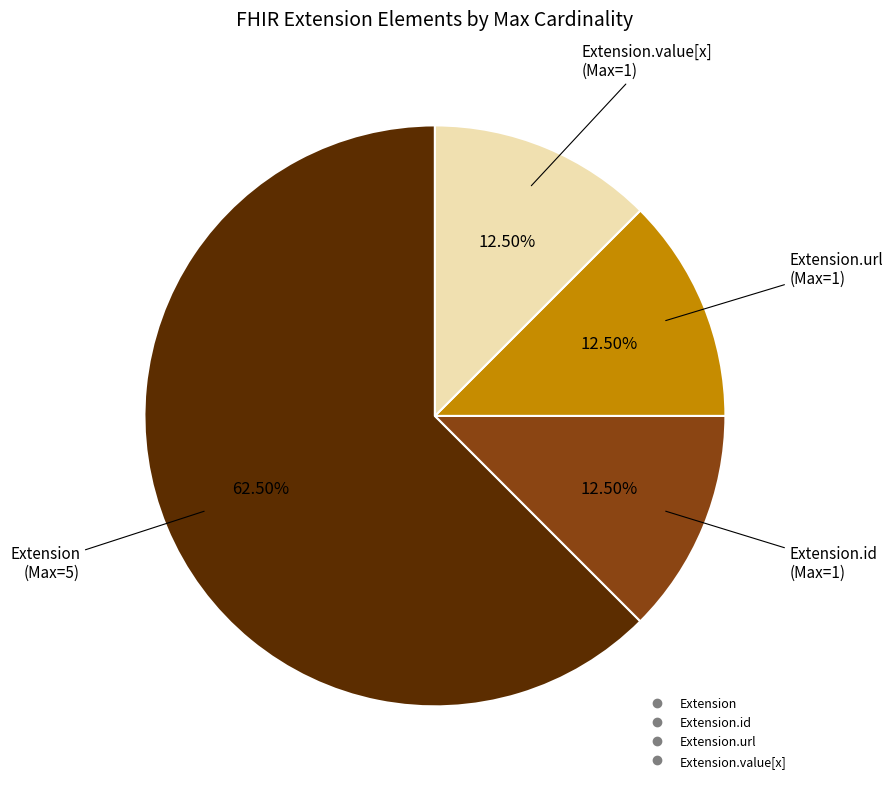

Is there any slice that represents more than half of the pie?

Yes